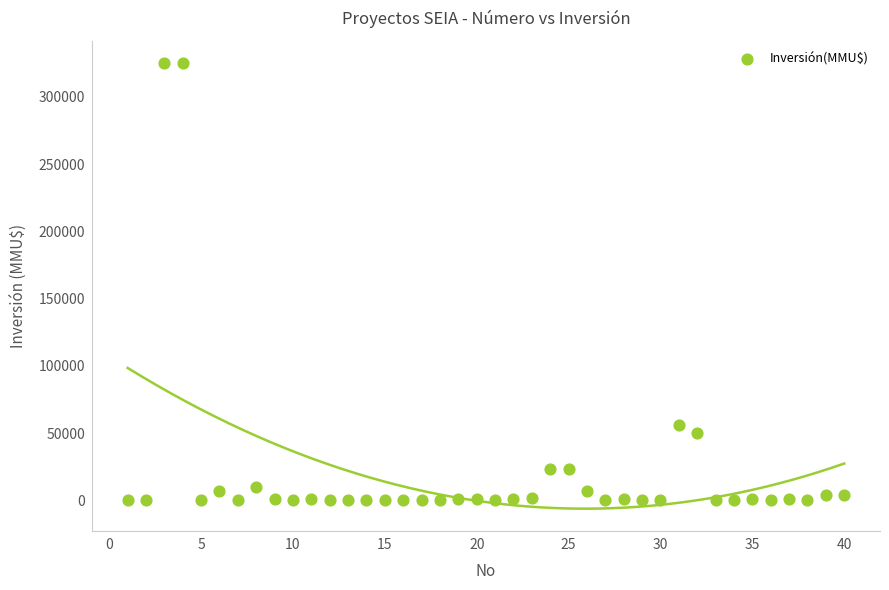

What Y value in the scatter plot is closest to 162500?

56300